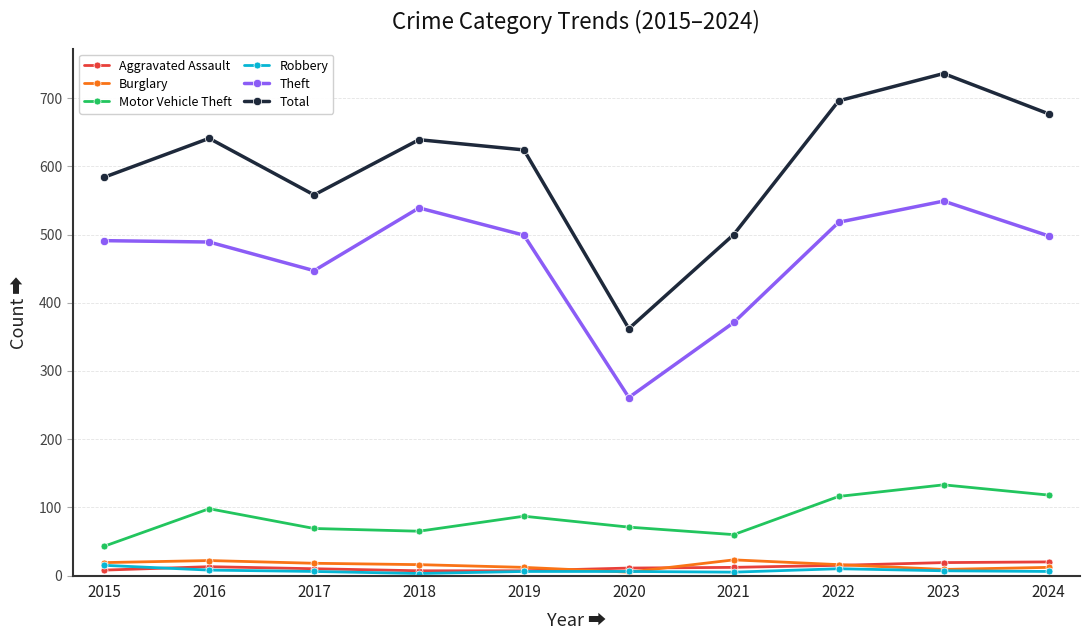

The value of Motor Vehicle Theft at 2019 is 87. True or false?

True